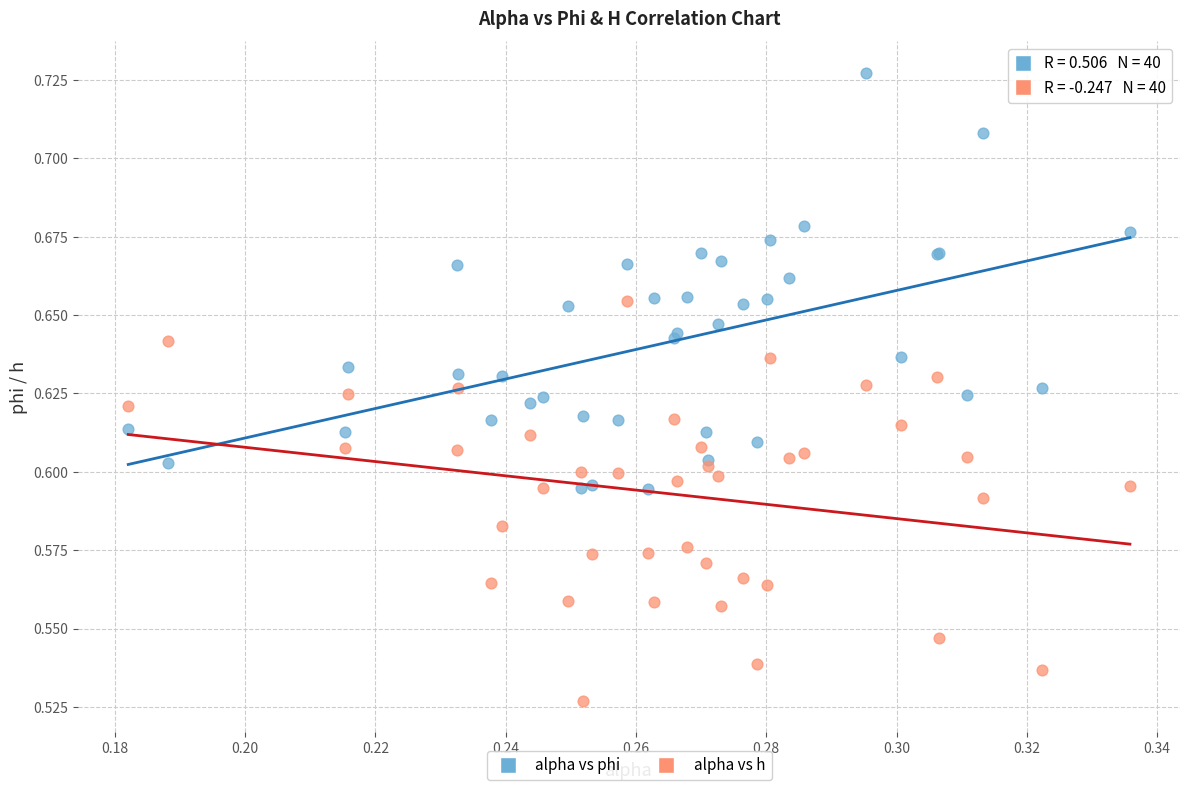

Which series has the largest Y range (max minus min)?

alpha vs phi